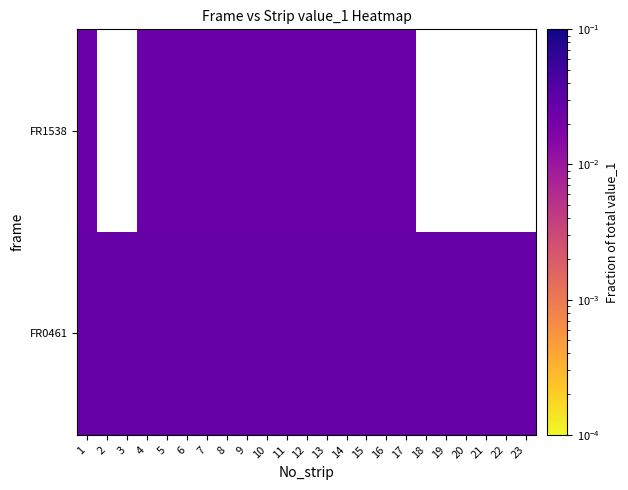

Which series has the largest range (max minus min)?

FR0461